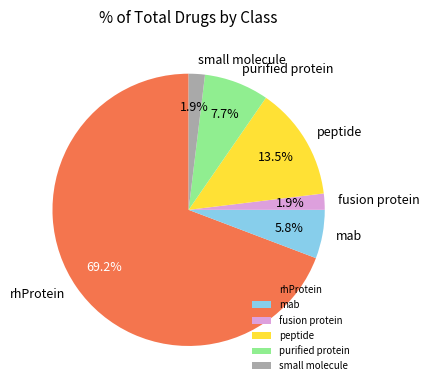

To the nearest percent, what is the difference between the largest and smallest slice percentages?

67%